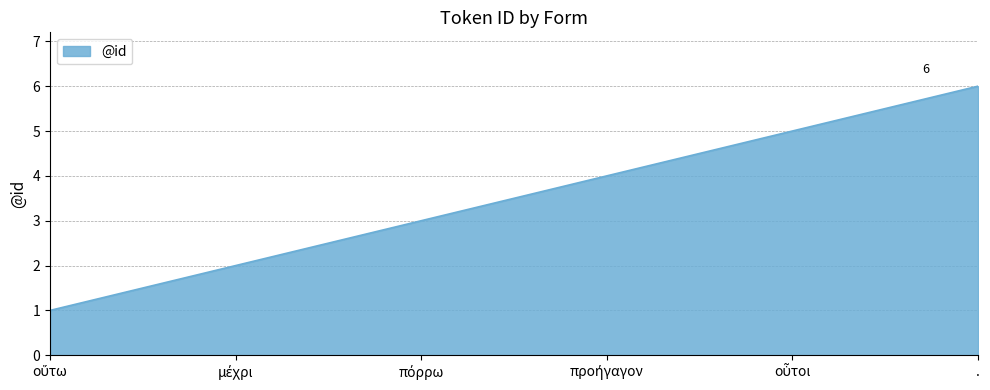

The value at . is 6. True or false?

True